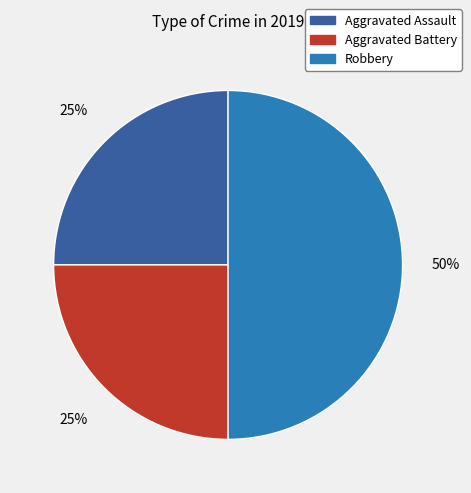

Does Aggravated Battery account for over 50% of the chart?

No